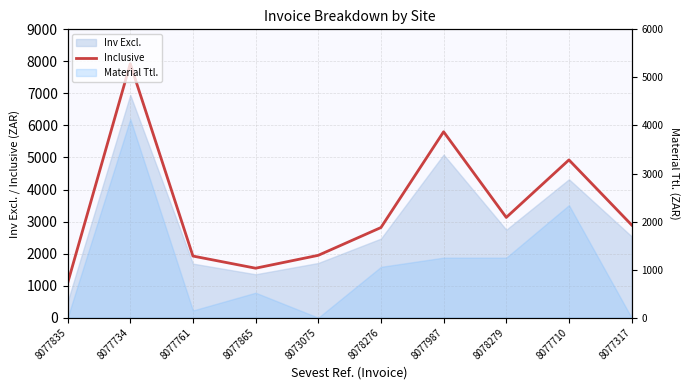

What is the maximum value shown in the chart?

7927.6